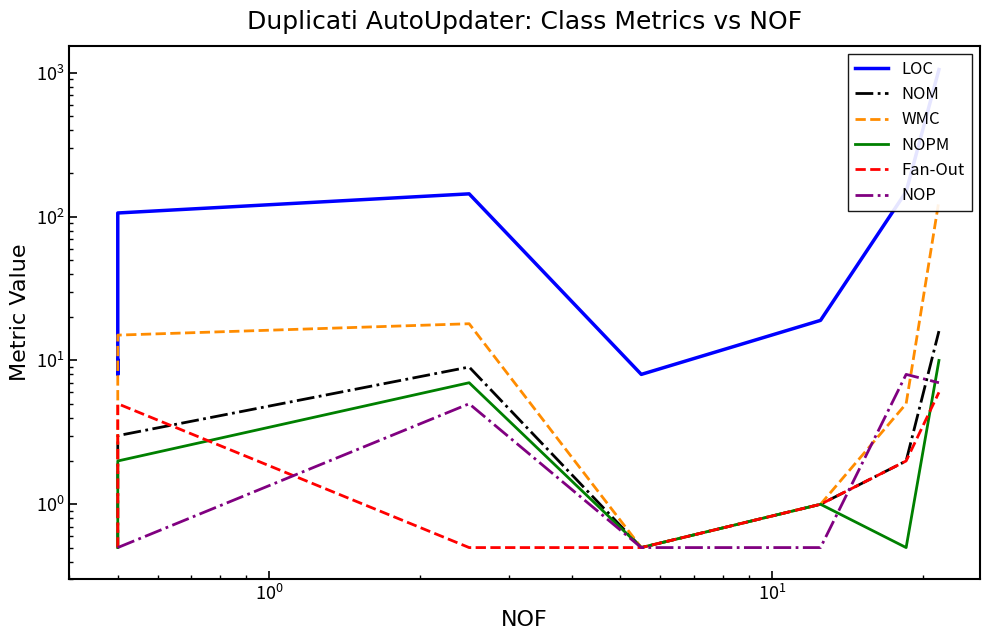

In LOC, how many points are lower than both neighbors (excluding endpoints)?

2